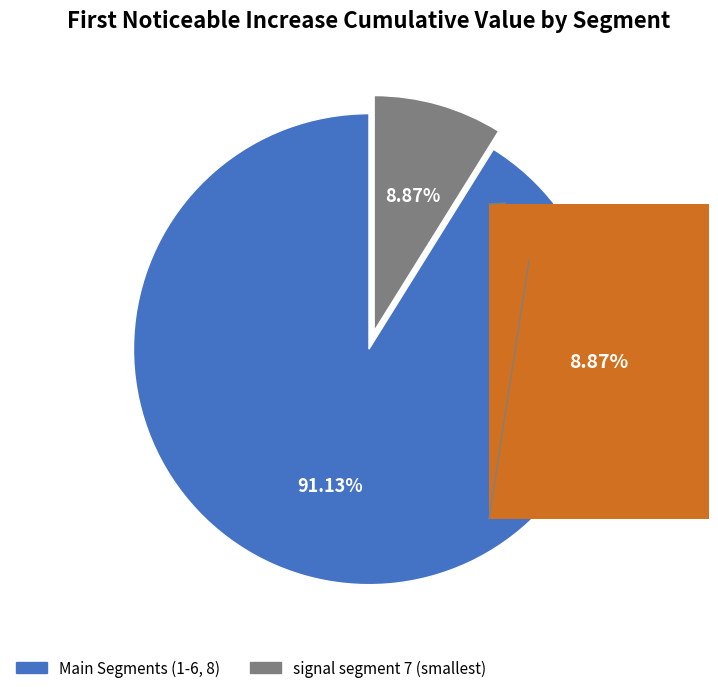

Combined, do Main Segments (1-6, 8) and signal segment 7 (smallest) account for over 50%?

Yes